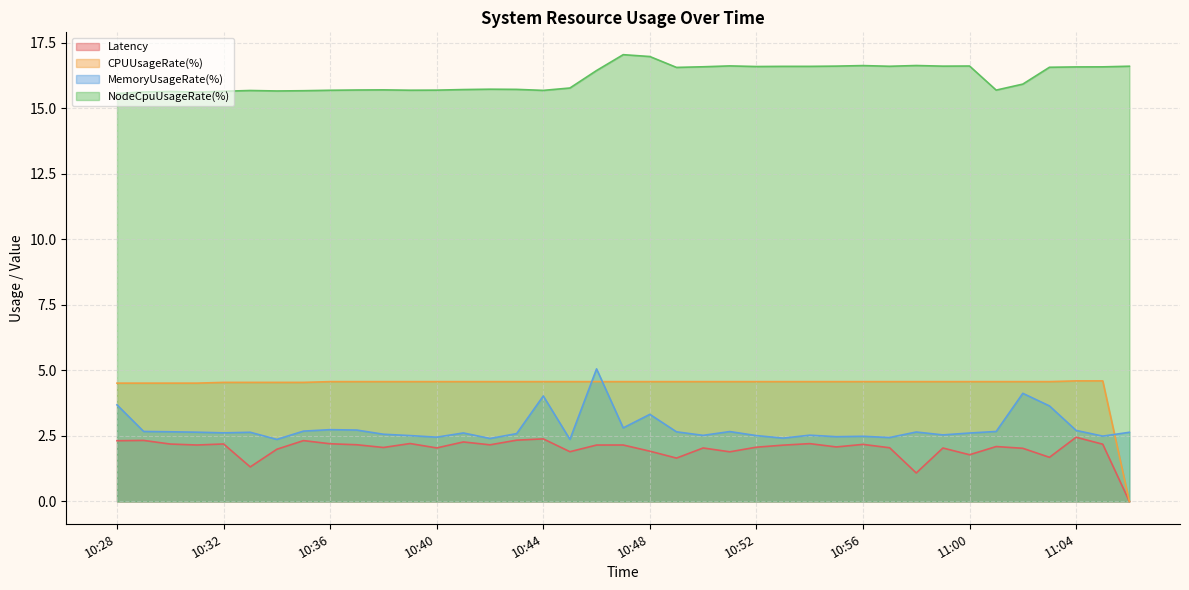

The Latency series shows 2.6 at 10:51. True or false?

False